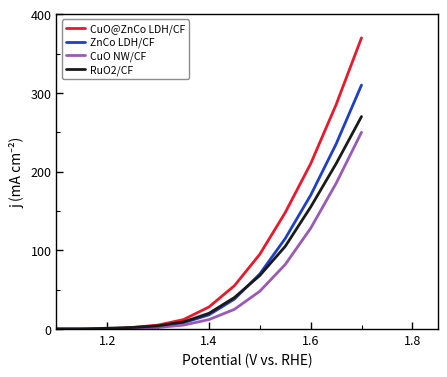

What is the highest value of the CuO NW/CF series?

250